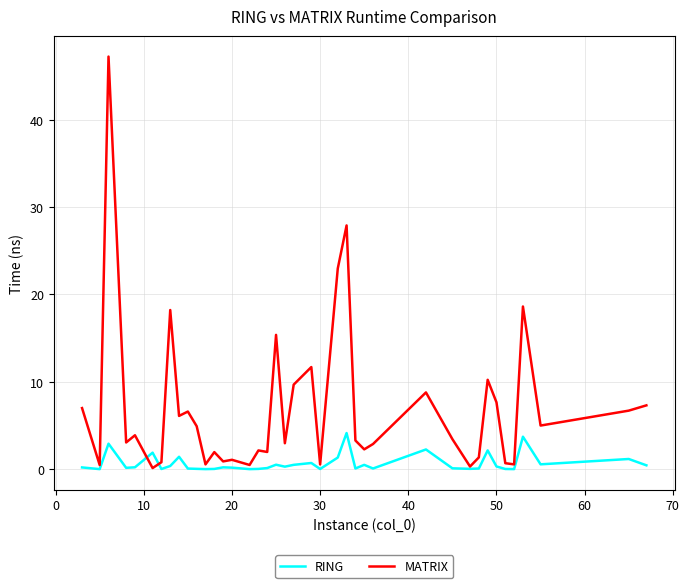

What is the maximum value shown in the chart?

47.2